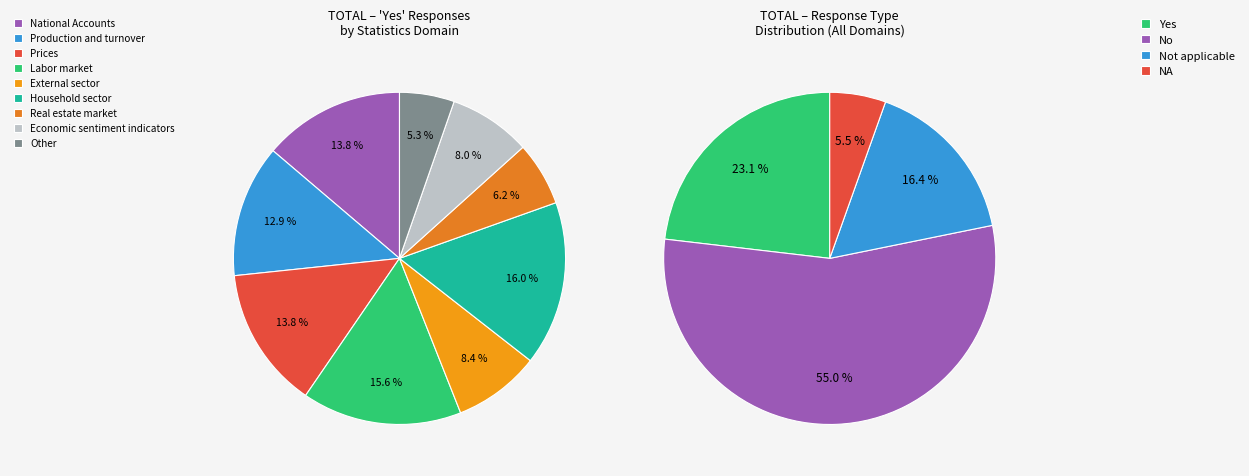

What percentage do Other and Production and turnover together represent?

18.2%